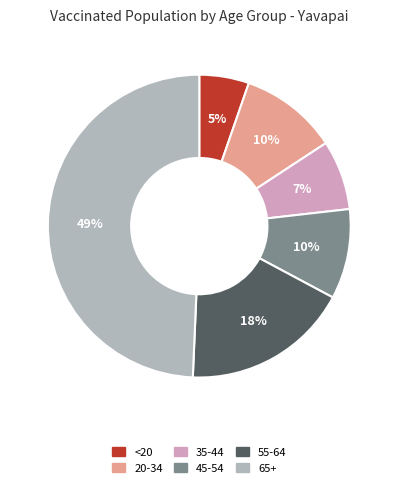

Count the number of slices in the pie.

6